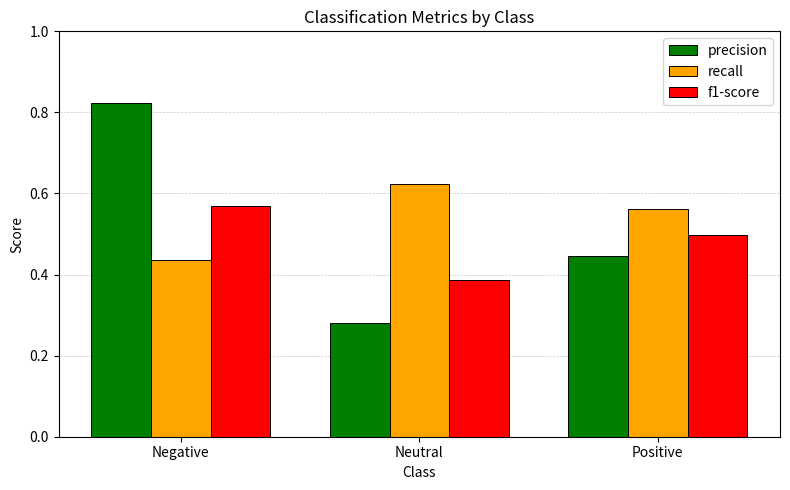

At Positive, list the series in order from smallest to largest.

precision, f1-score, recall